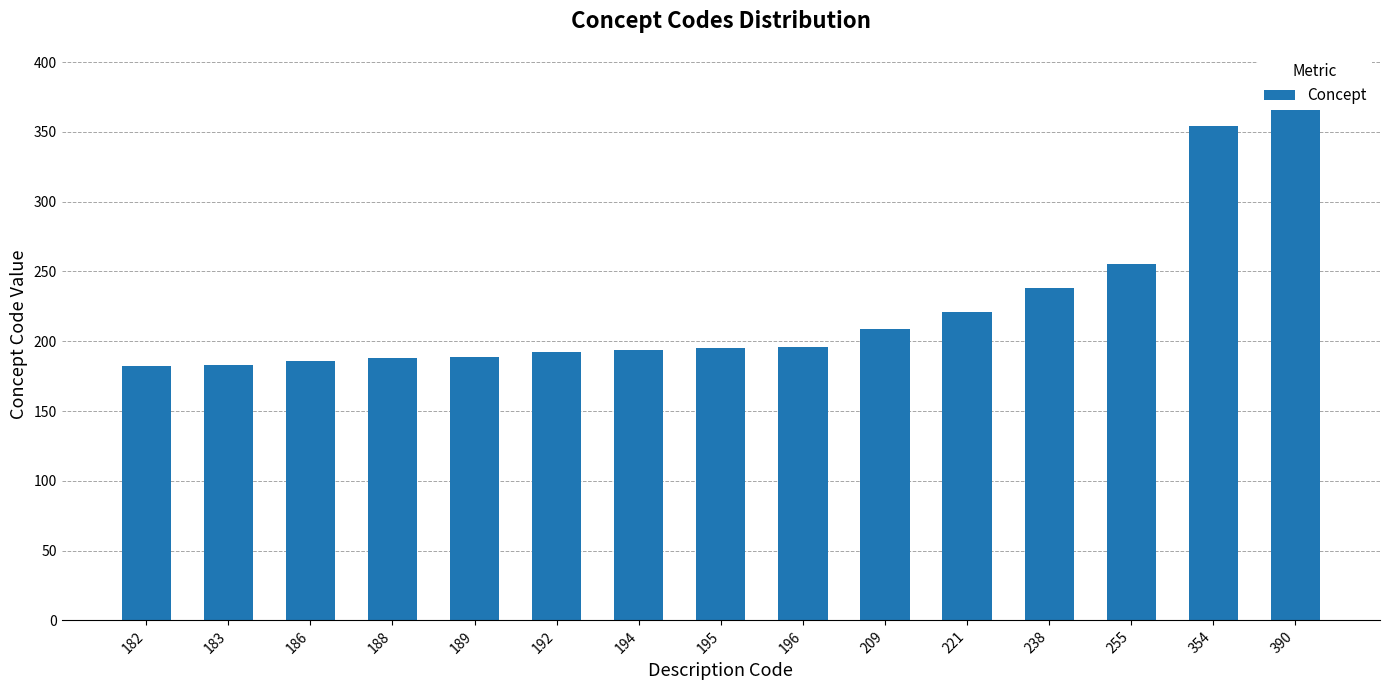

What is the approximate value at 195, to the nearest 5?

195